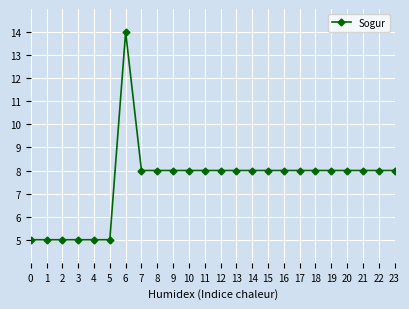

What is the sum of the values at 5 and 12?

13.0